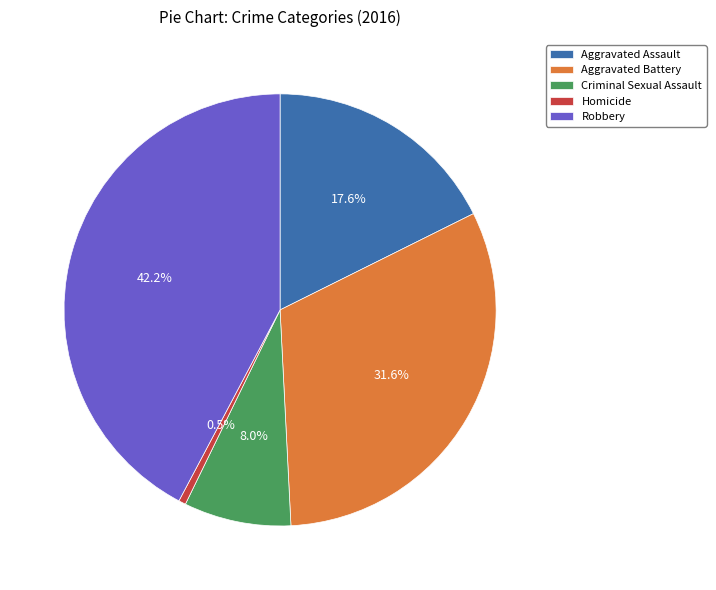

What is the ratio of the value at Homicide to the value at Criminal Sexual Assault?

0.1